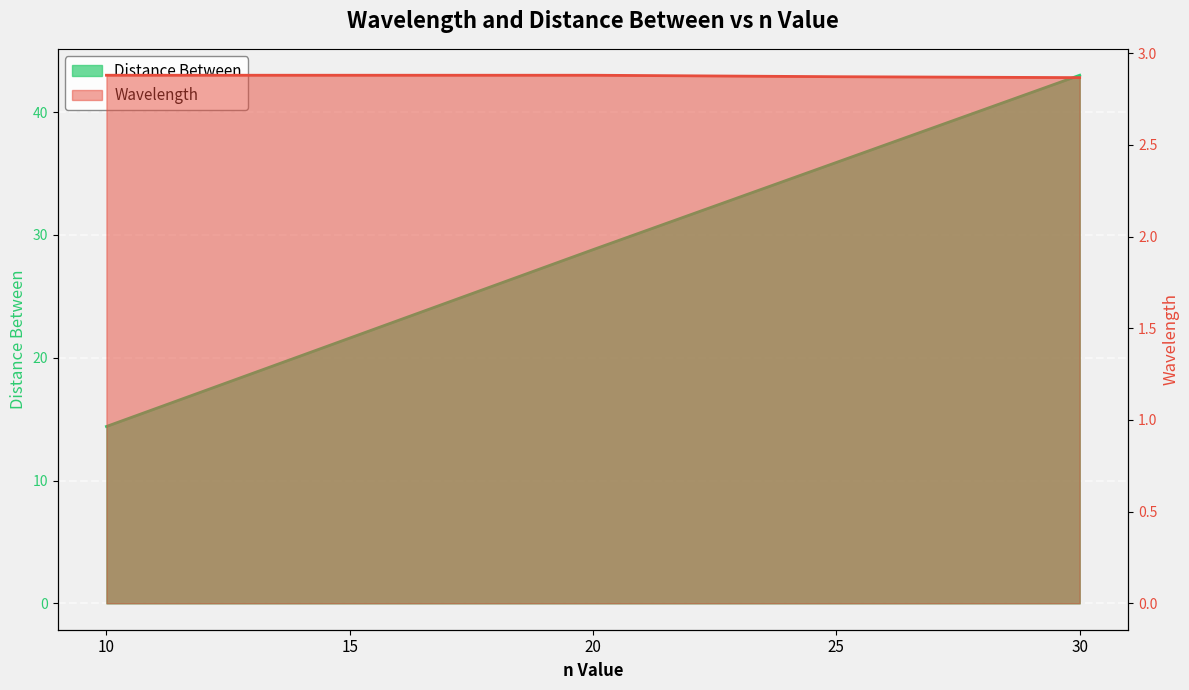

Reading left to right, extract all data points from this chart.

Wavelength: 10=2.9	15=2.9	20=2.9	25=2.9	30=2.9
Distance Between: 10=14.4	15=21.6	20=28.8	25=35.9	30=43.0